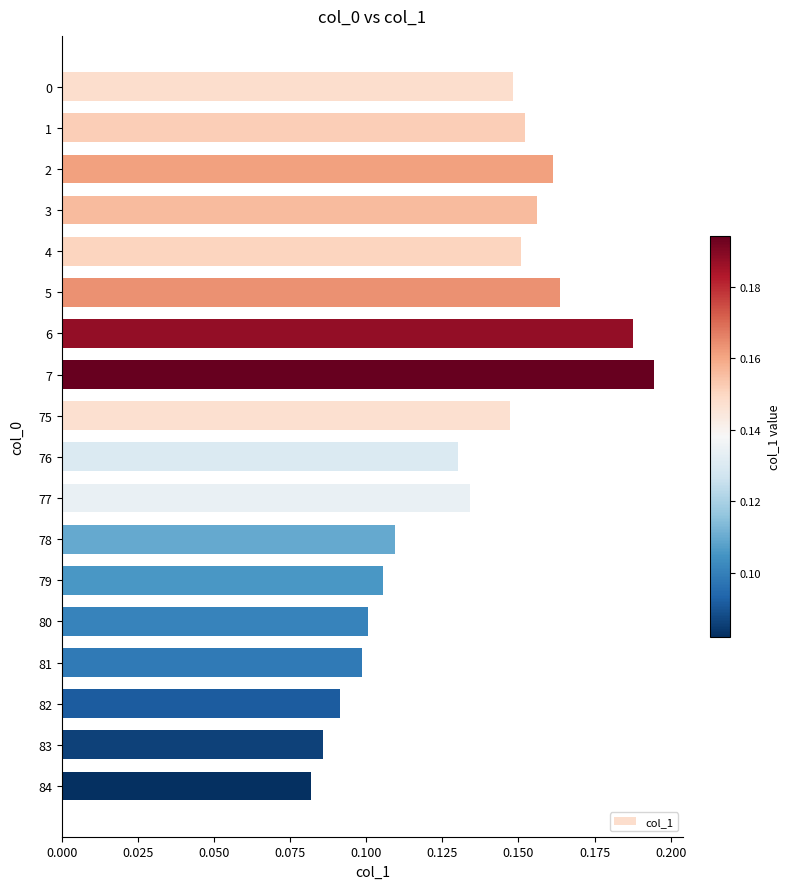

Count the number of categories in the chart.

18